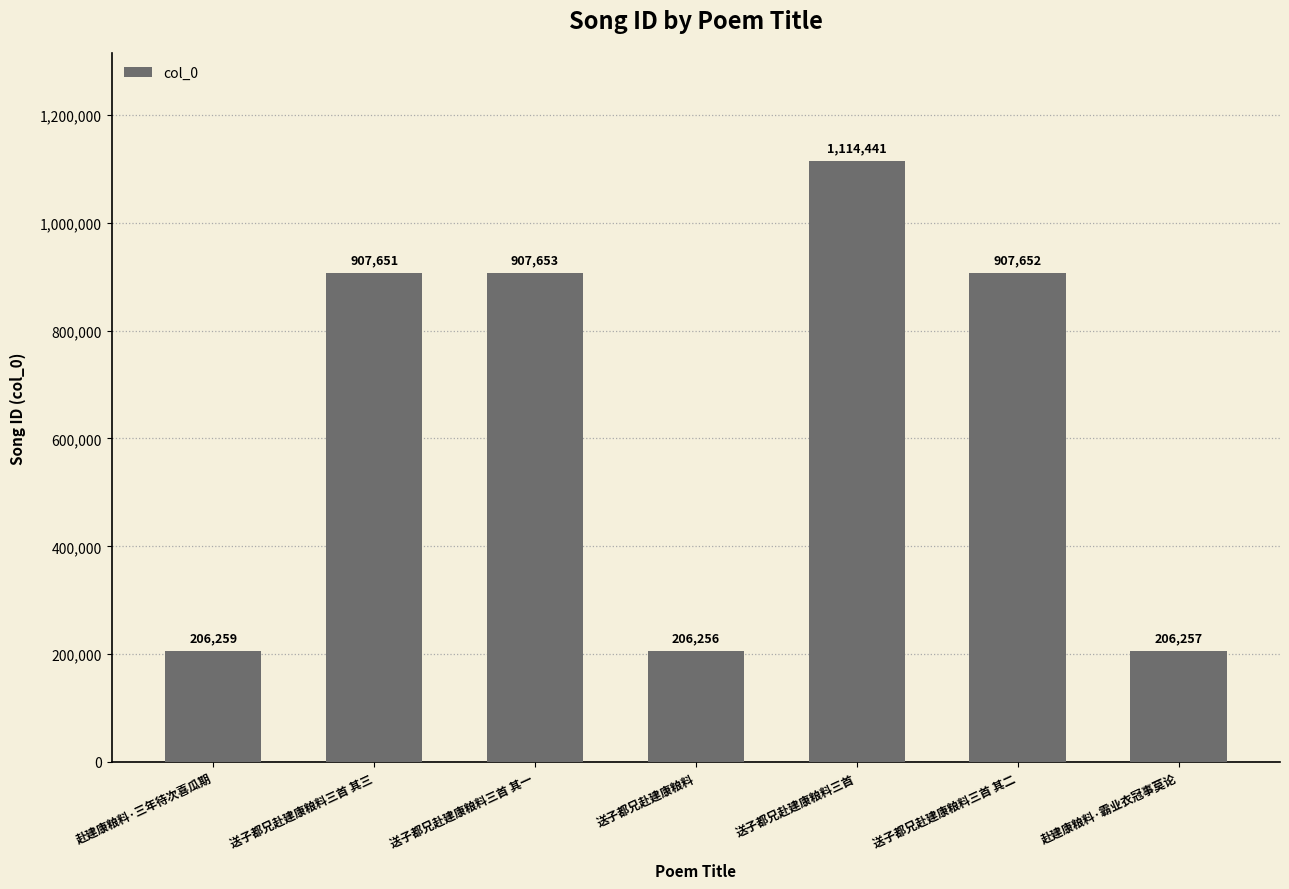

What is the sum of the values at 送子都兄赴建康粮料三首 其三 and 送子都兄赴建康粮料三首 其一?

1815304